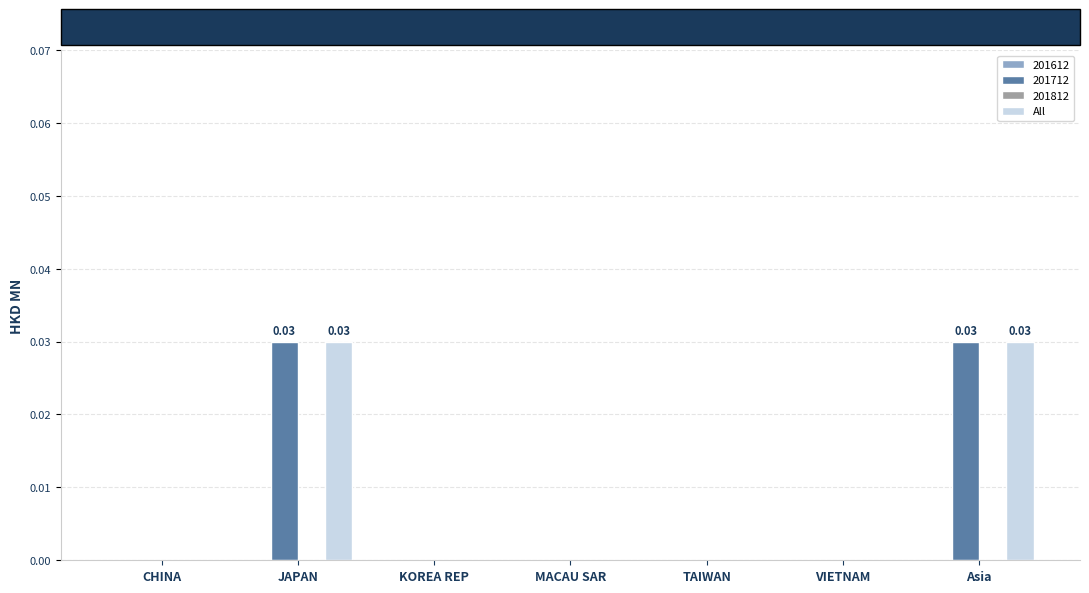

Are the bars grouped side by side (vs. stacked)?

Yes